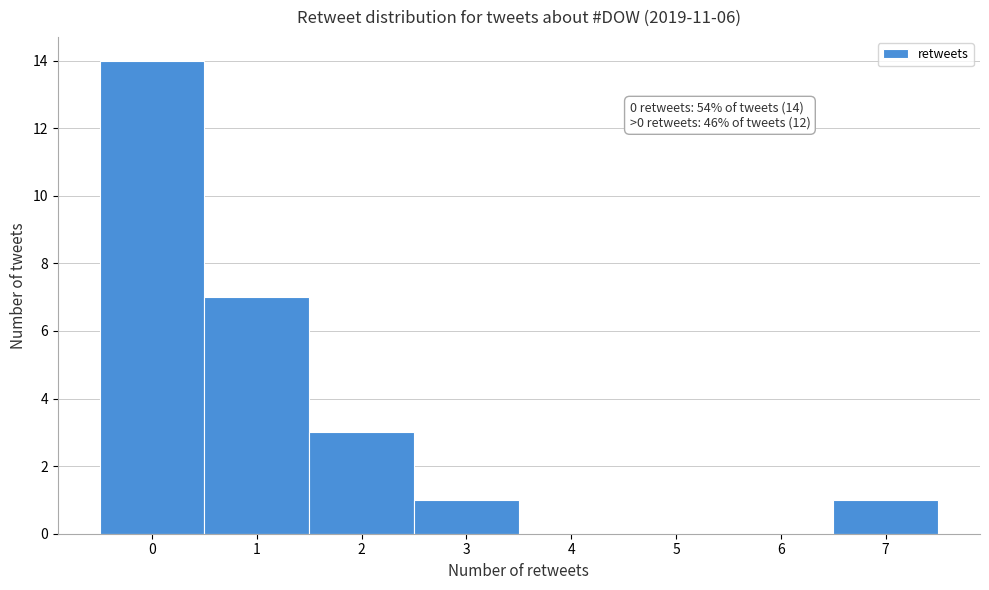

Which range on the x-axis has the tallest bar?

-0.5 to 0.5